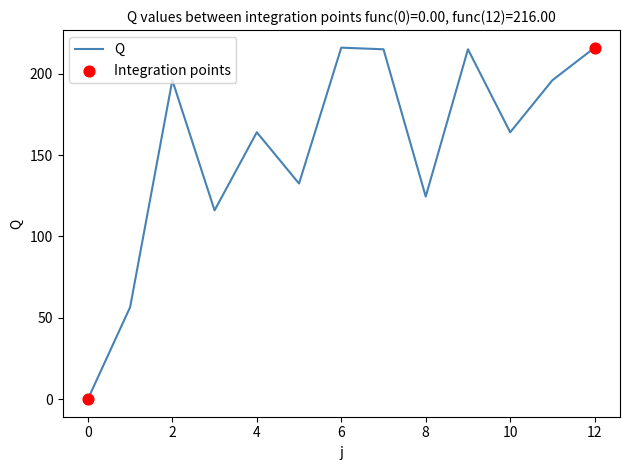

What is the greatest value displayed?

216.0